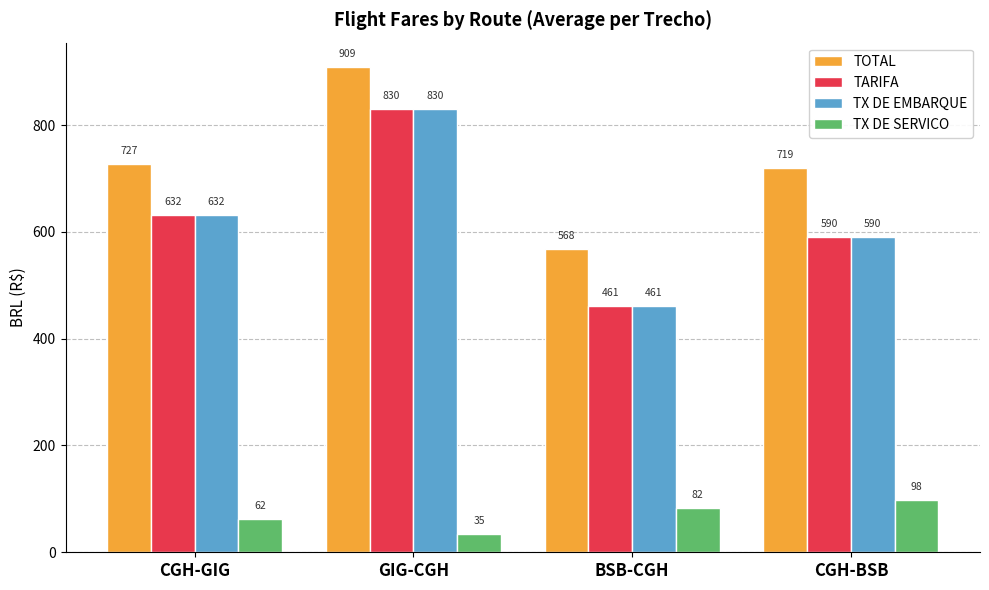

Rank the categories by TARIFA value from lowest to highest.

BSB-CGH, CGH-BSB, CGH-GIG, GIG-CGH